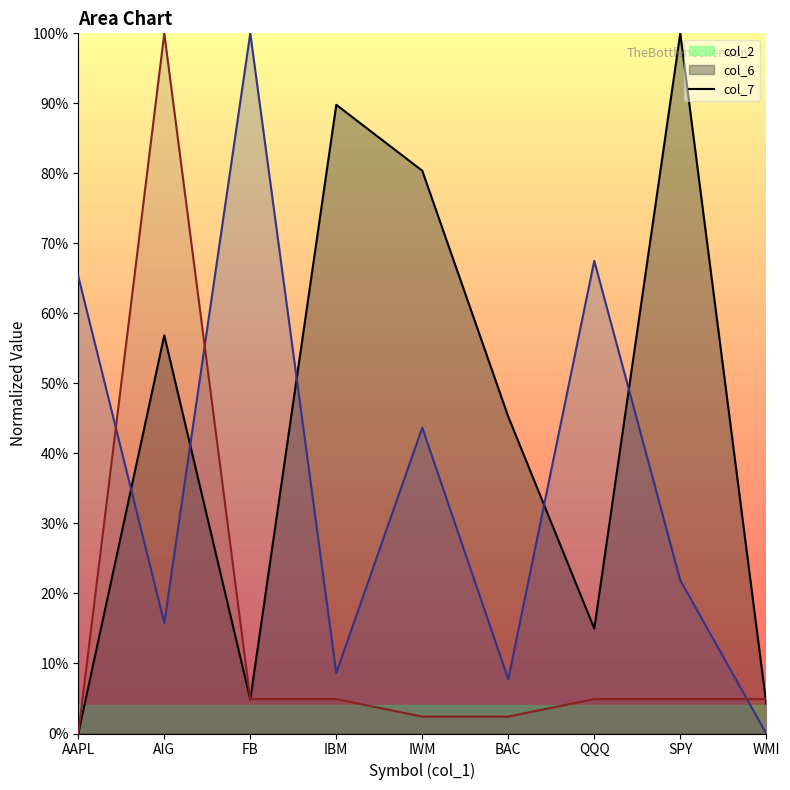

The value of col_6_line at BAC is 4.6. True or false?

False